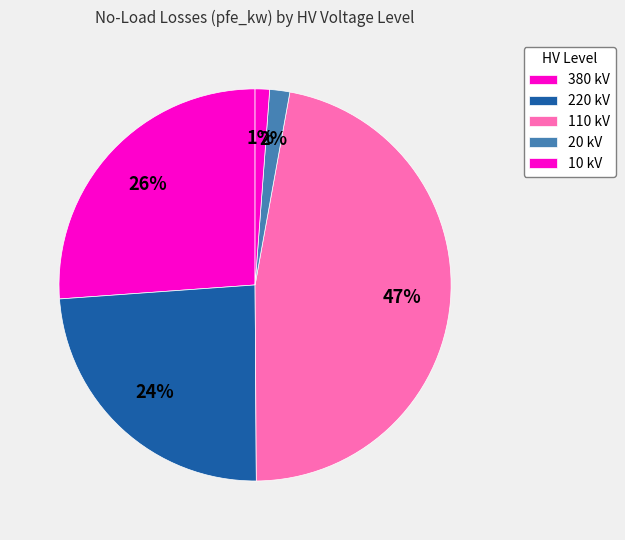

Is there any slice that represents more than half of the pie?

No